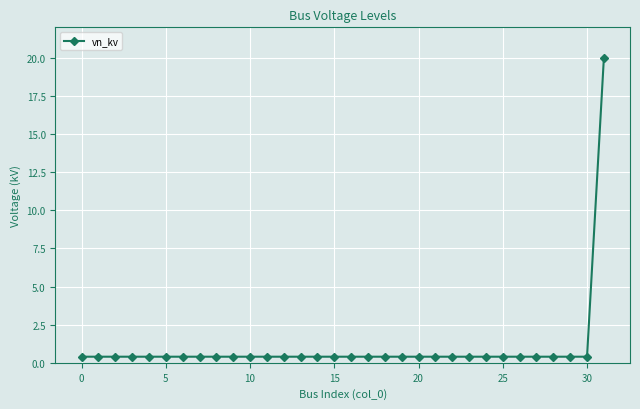

What is the sum of all values?

32.4